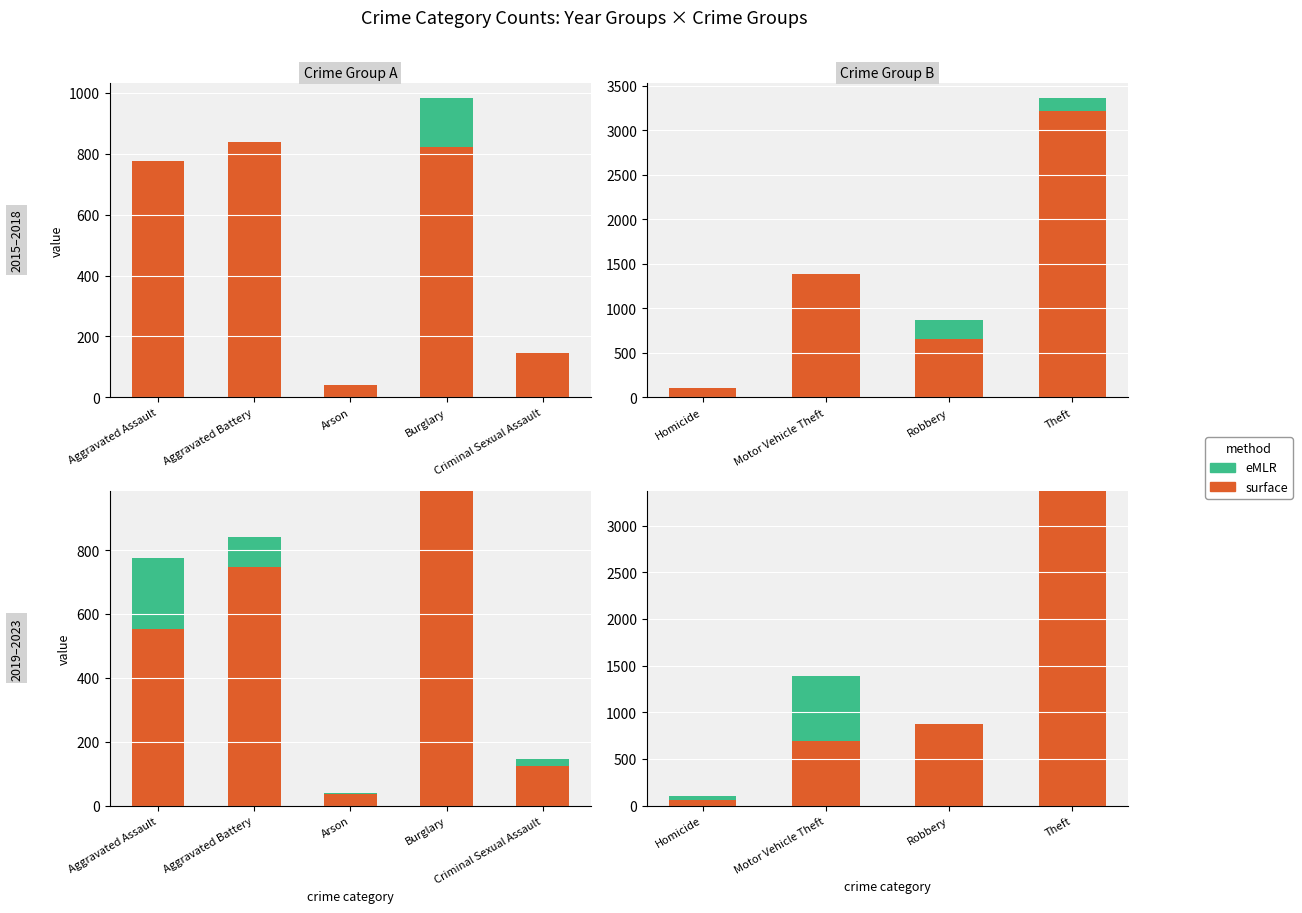

True or false: eMLR has a value of 299 at Motor Vehicle Theft.

False